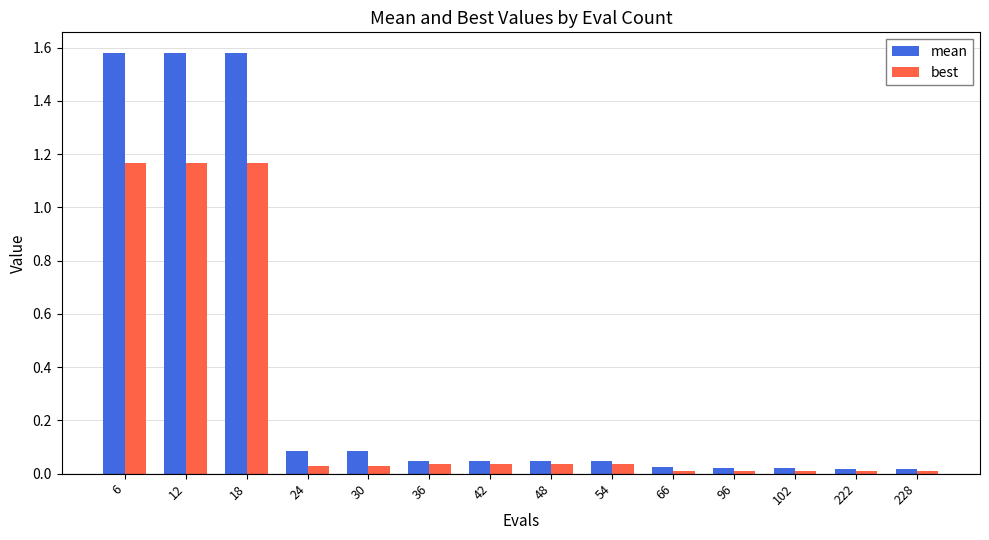

List the series in order of their peak value, lowest first.

best, mean